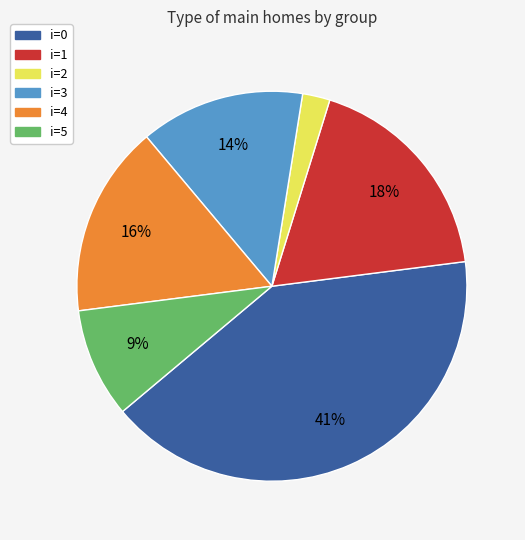

What is the smallest slice in the pie chart?

i=2